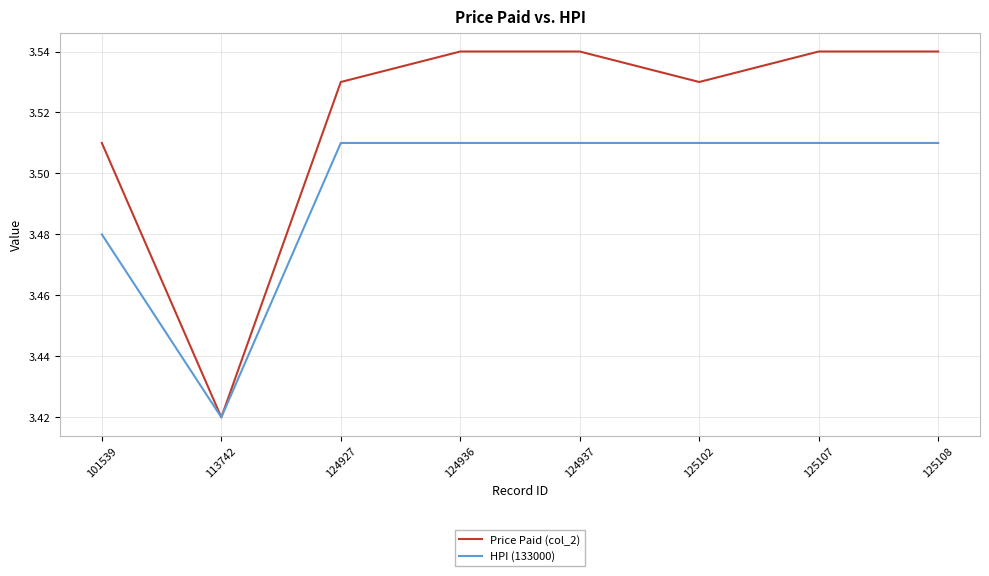

At which category does the chart reach its minimum across all series?

113742